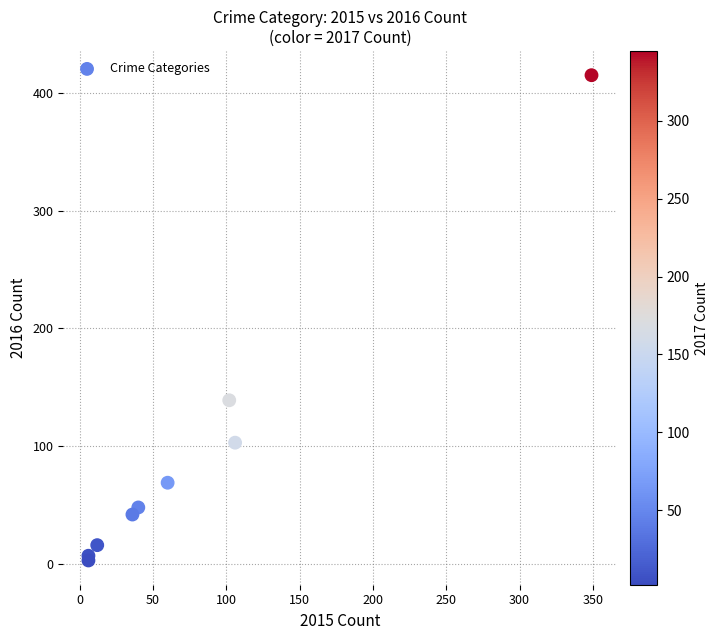

What Y value in the scatter plot is closest to 209?

139